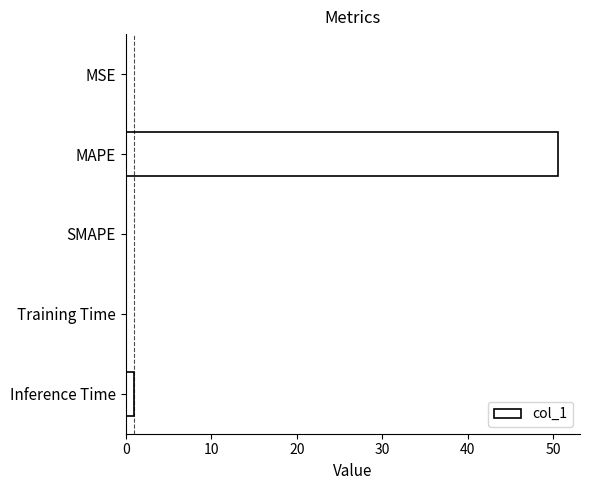

What is the greatest value displayed?

50.6